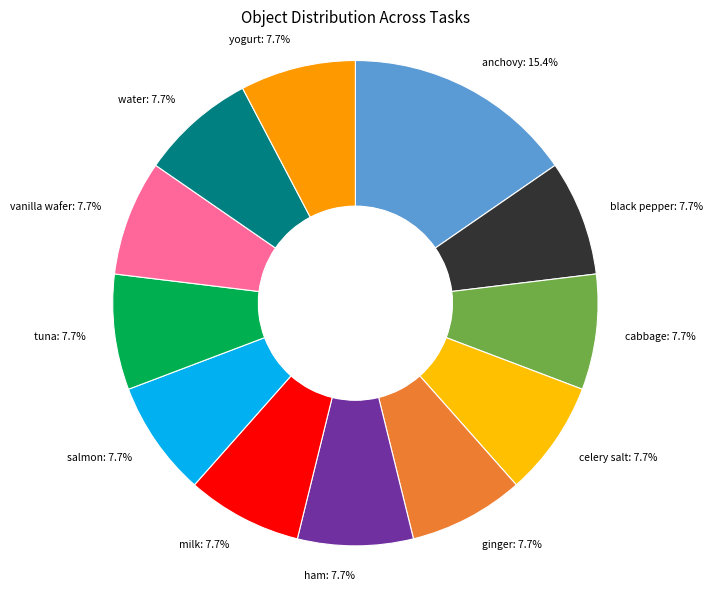

How many slices are in this pie chart?

12